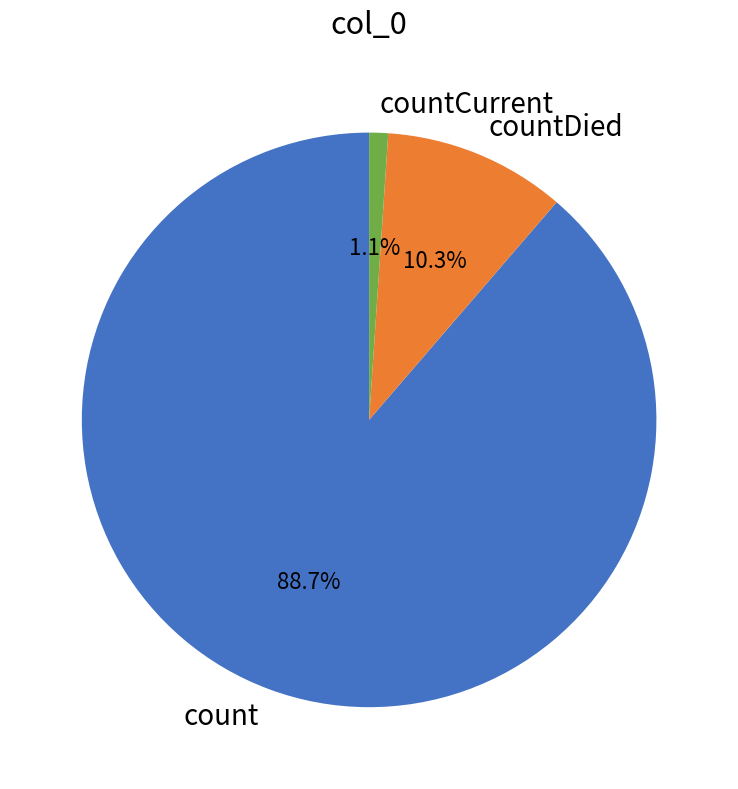

Do countDied and countCurrent together represent more than half of the pie?

No